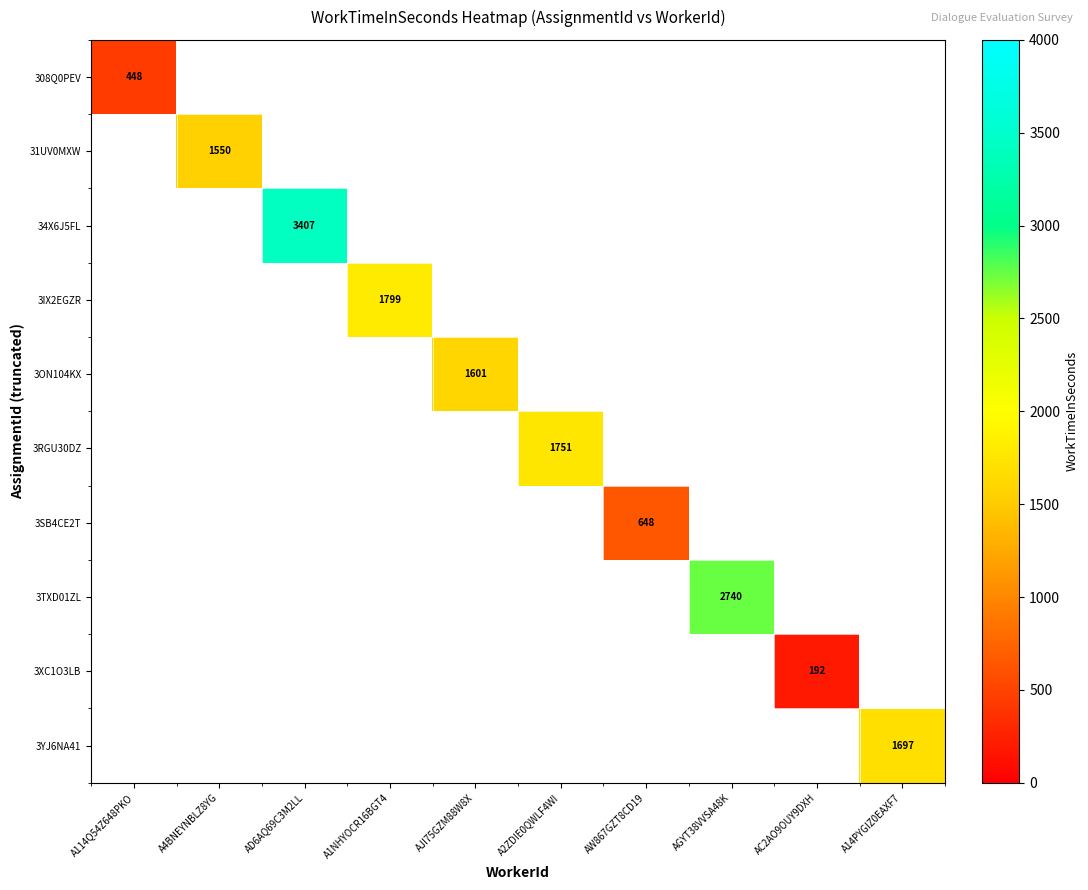

Which has a higher value, 4 or 2?

4